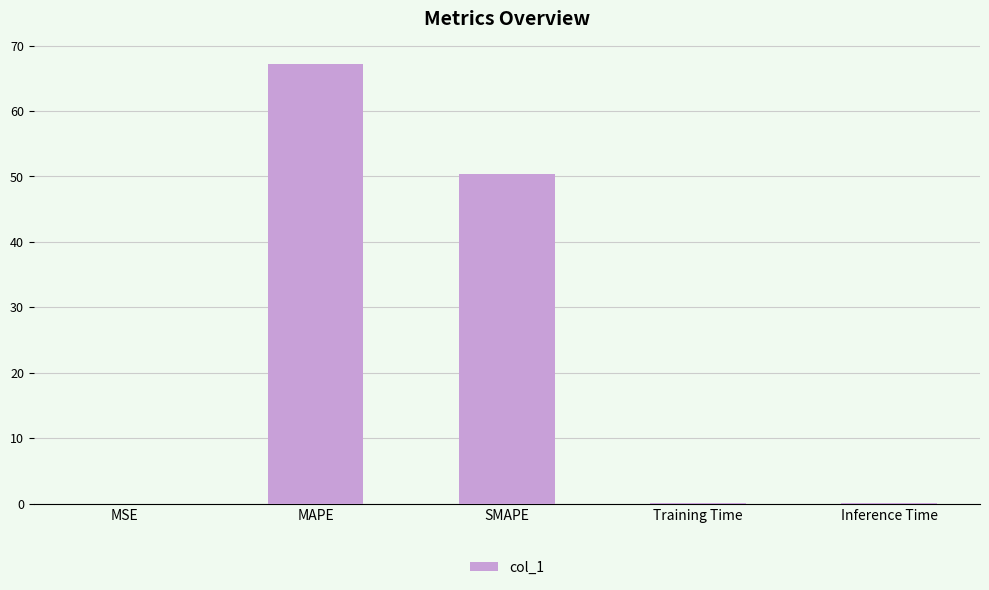

At which label is the value closest to 33?

SMAPE